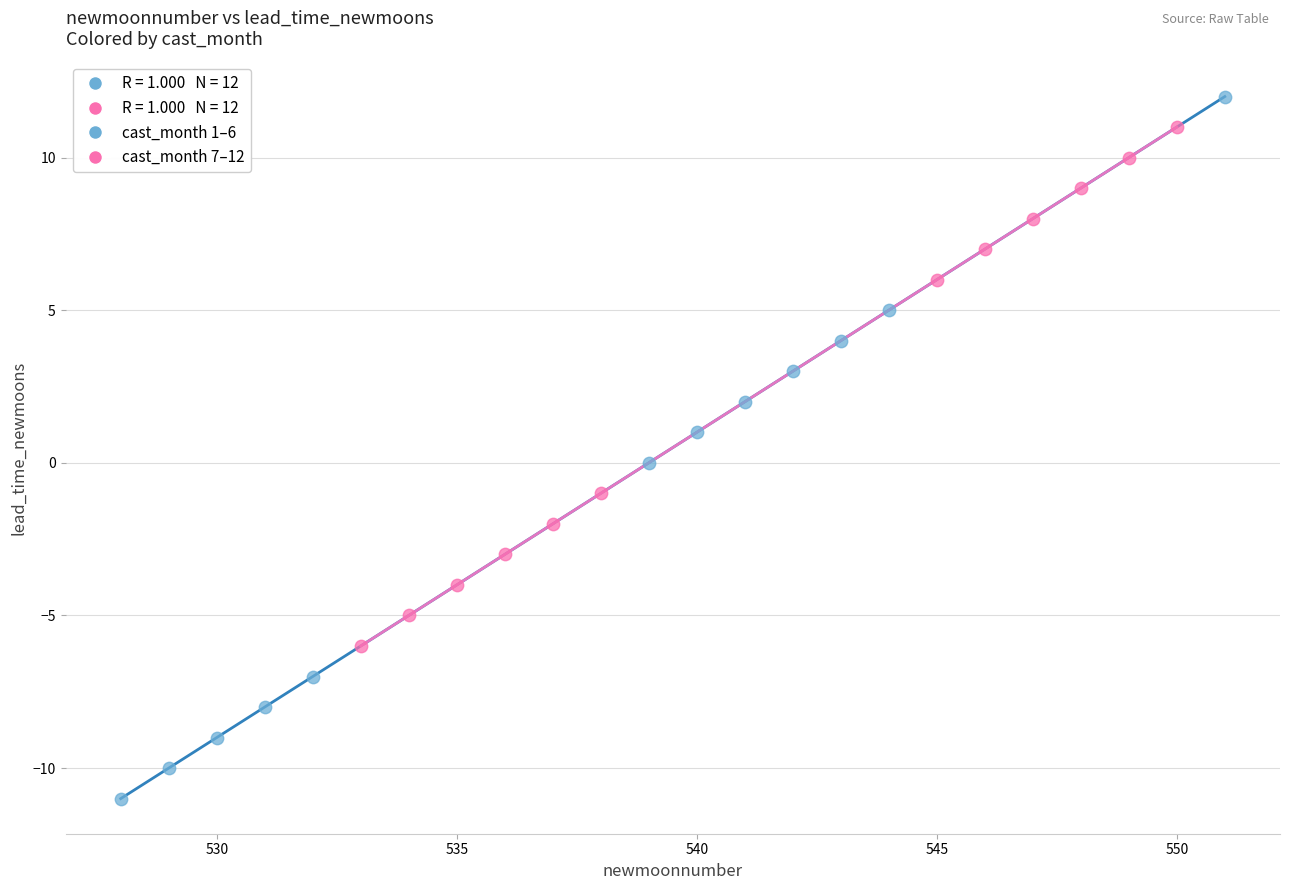

Which series has the largest Y range (max minus min)?

cast_month 1–6